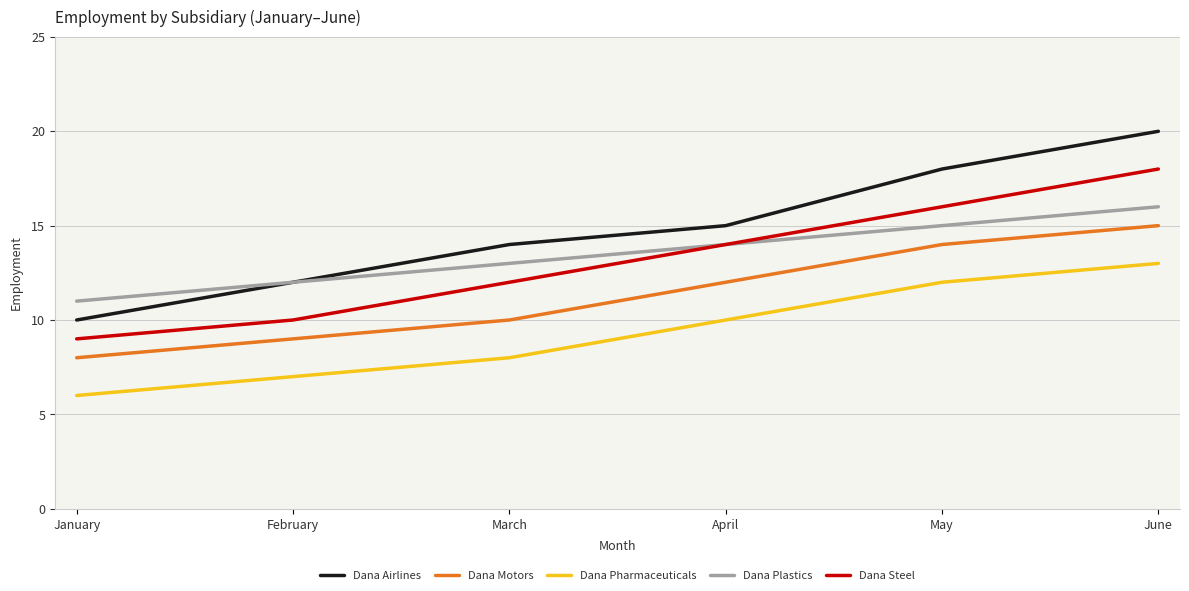

At which label does Dana Airlines reach its peak?

June